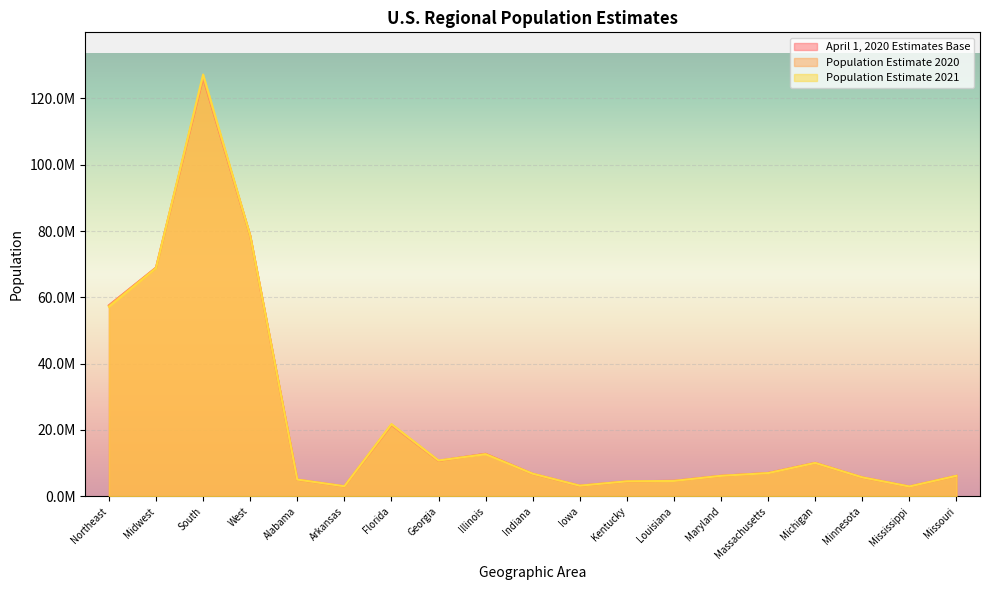

What is the value of the Population Estimate 2020 point at the 6th from the left?

3012232